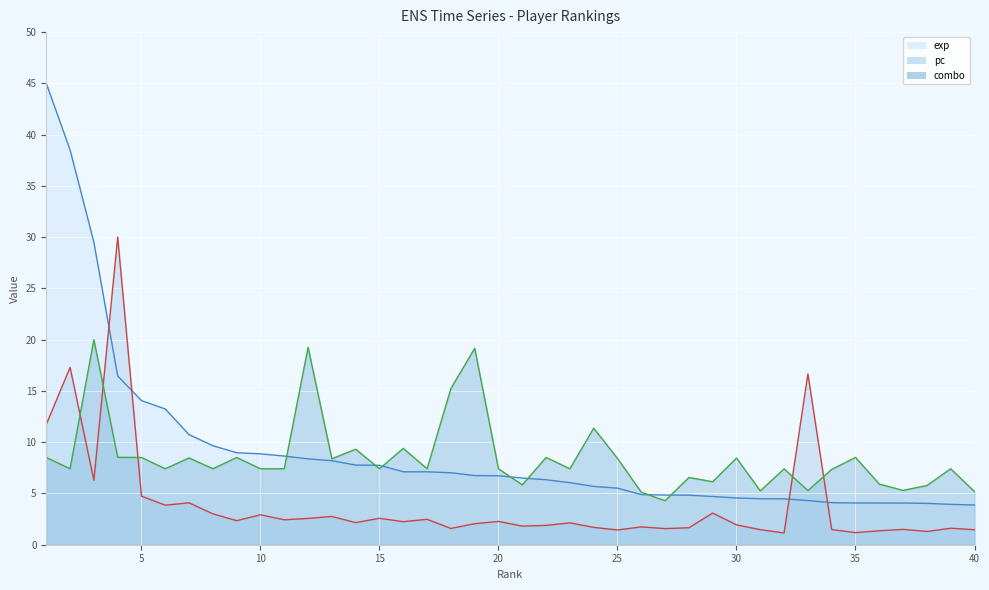

Which series has the widest spread of values?

exp